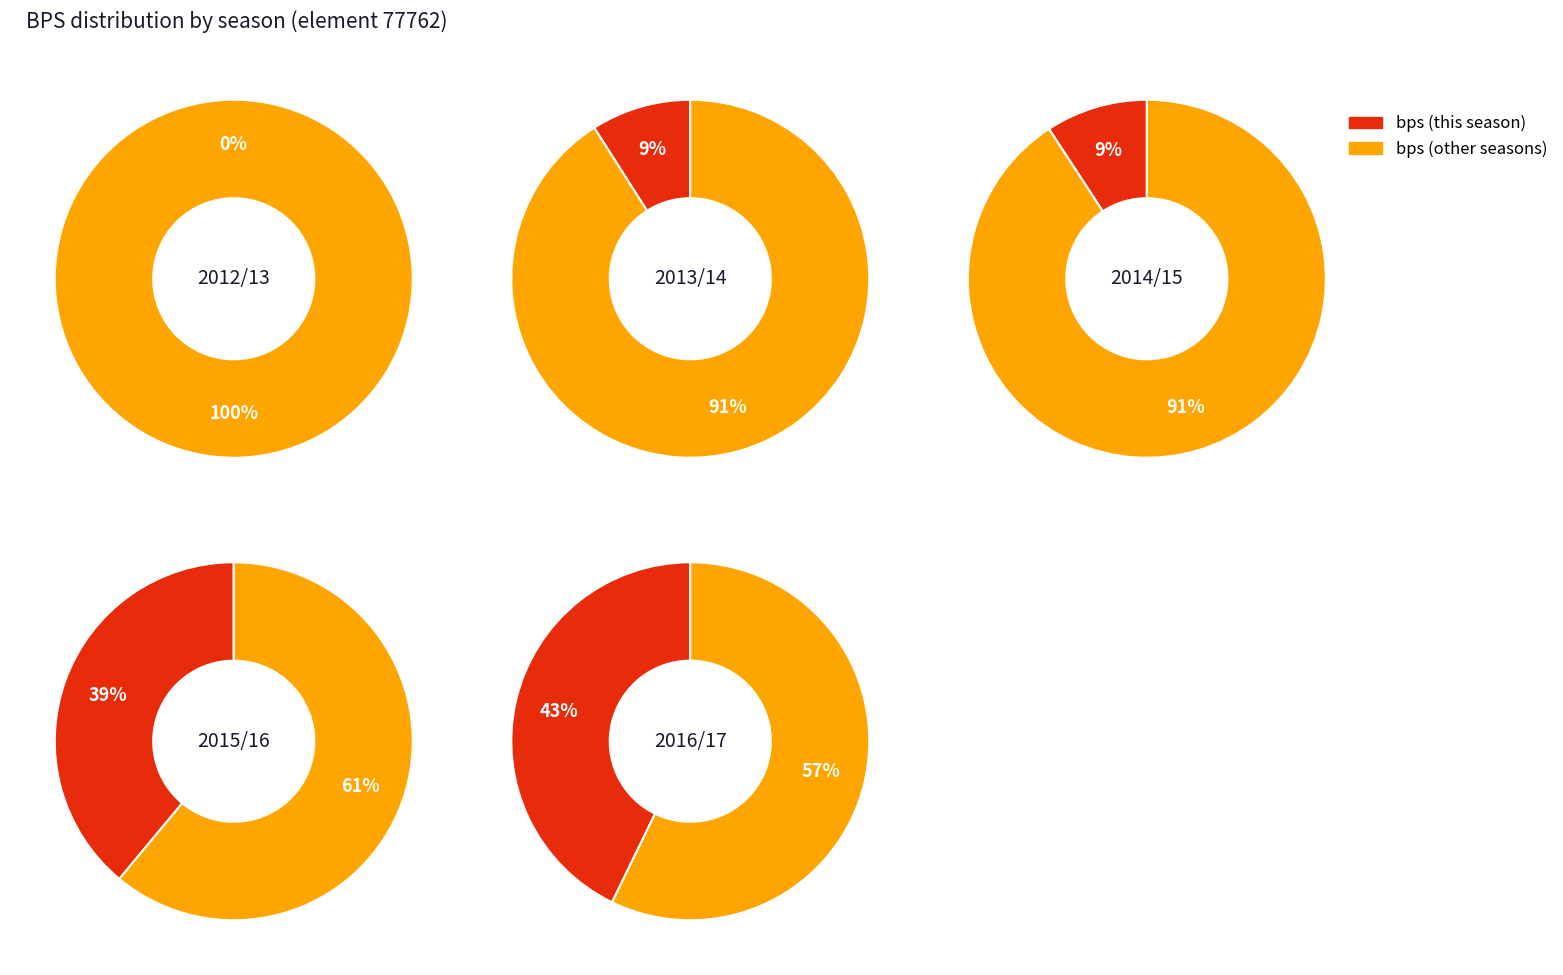

Between 2014/15 and 2016/17, which is larger?

2016/17